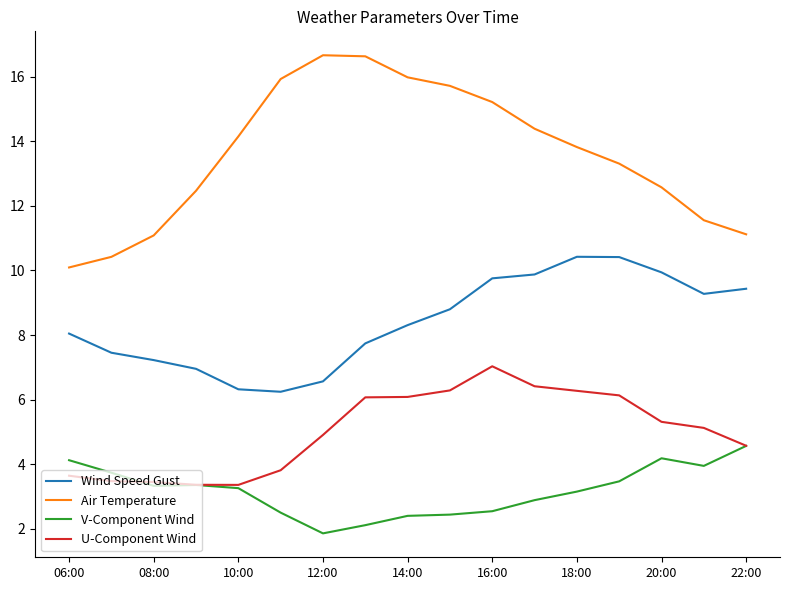

Does the chart have visible grid lines?

No